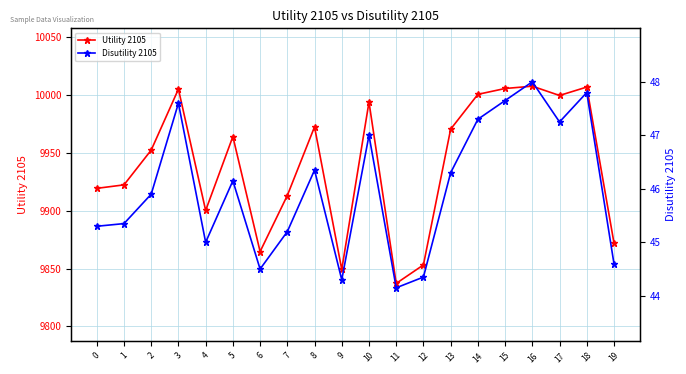

How many values in the Disutility 2105 series exceed 46?

10